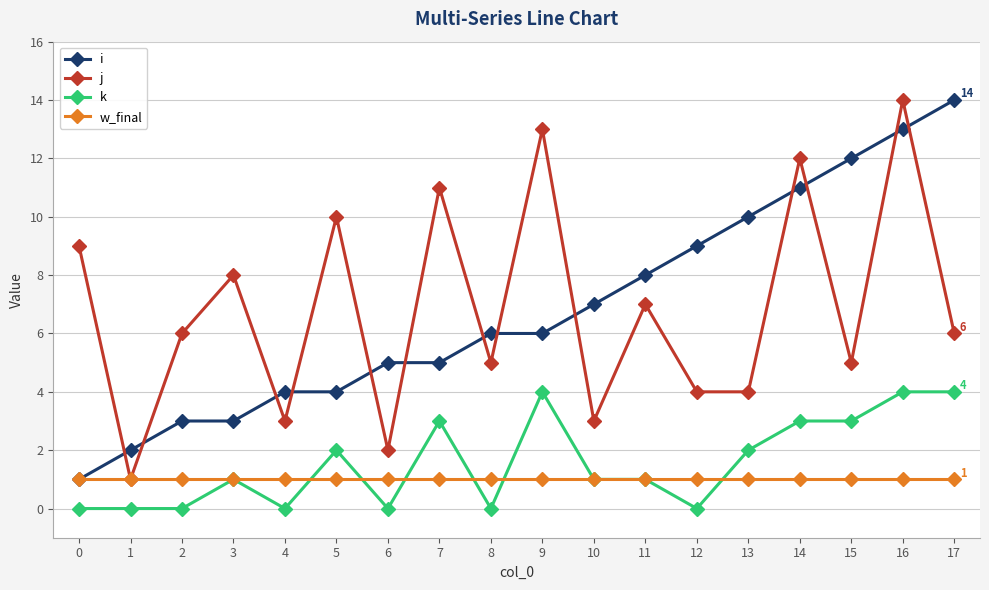

How many lines are shown in the chart?

4